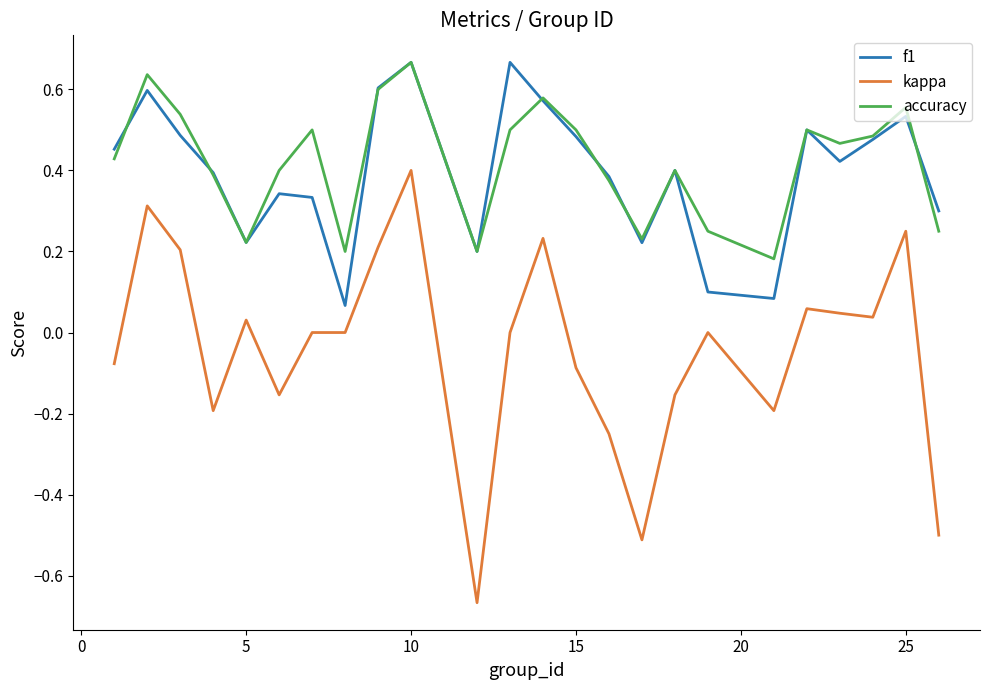

Does the chart display data point markers on the line(s)?

No